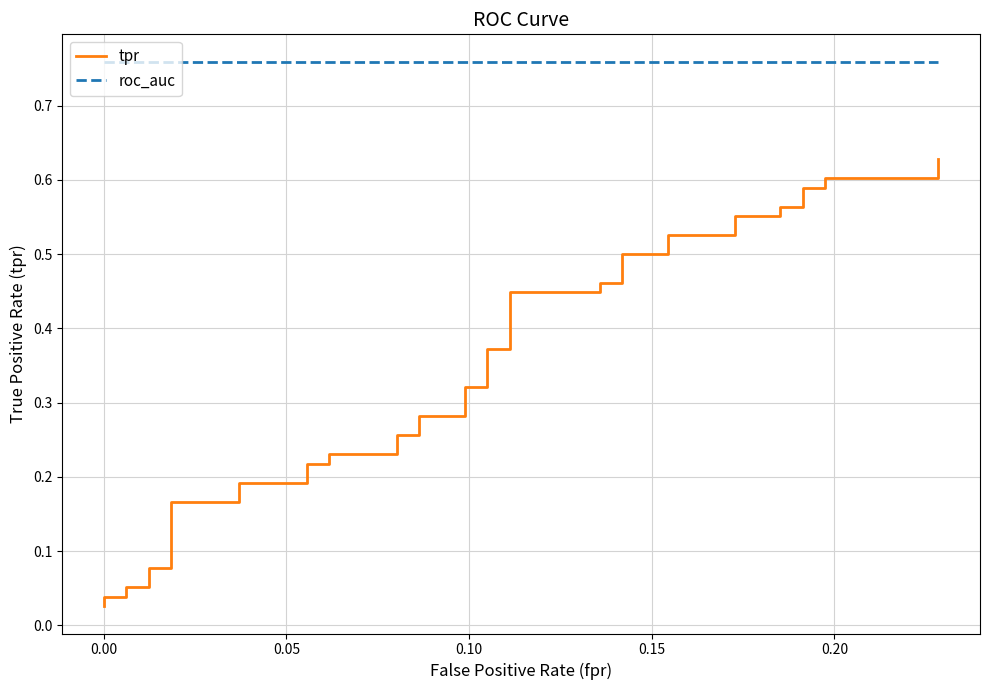

Rank the series by their average value, from highest to lowest.

roc_auc, tpr